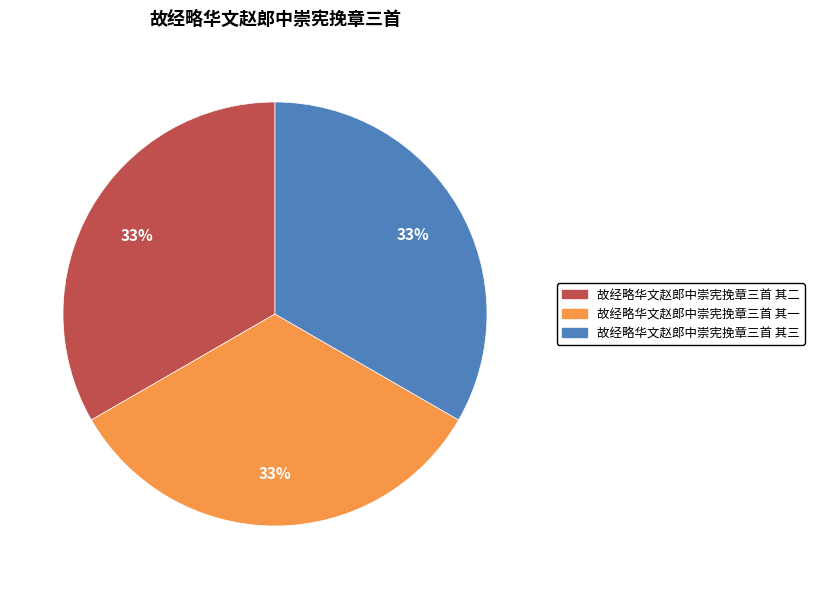

True or false: 故经略华文赵郎中崇宪挽章三首 其二 accounts for 33% of the total.

True